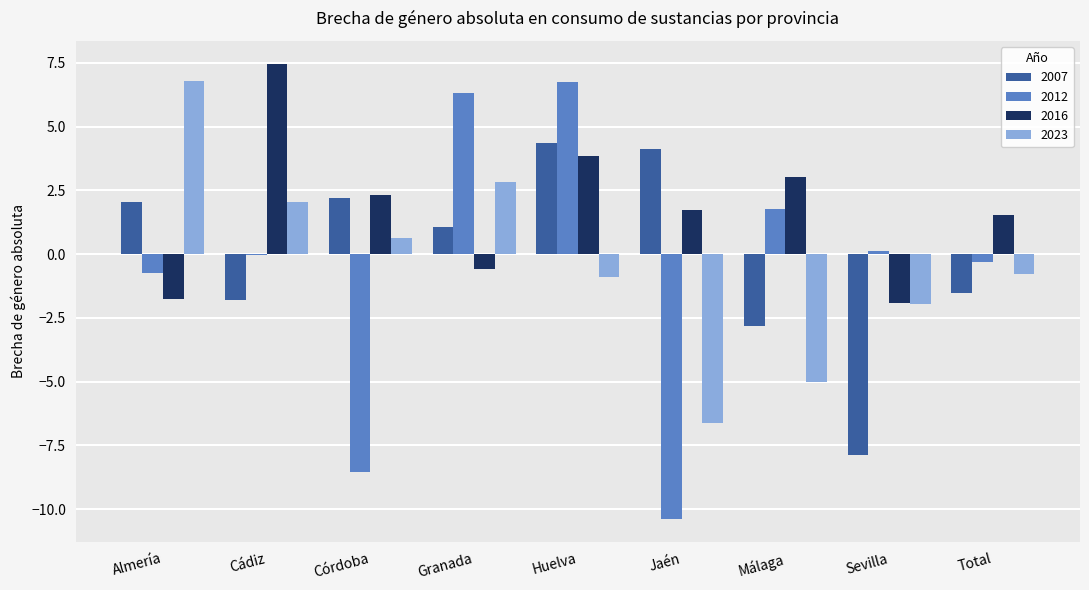

What are all the series names shown in the legend?

2007, 2012, 2016, 2023